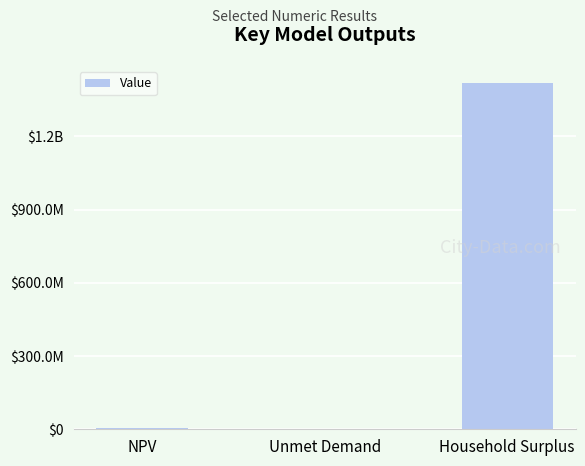

Where is the data nearest to the value 708552761?

NPV